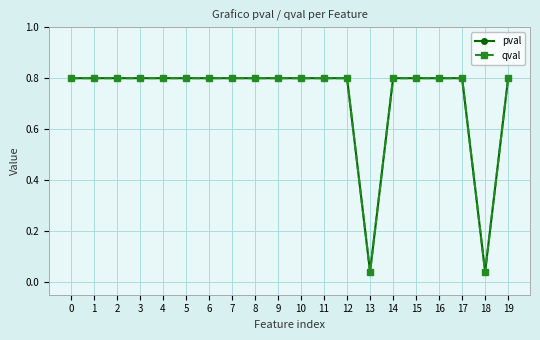

True or false: pval and qval cross at least once.

False